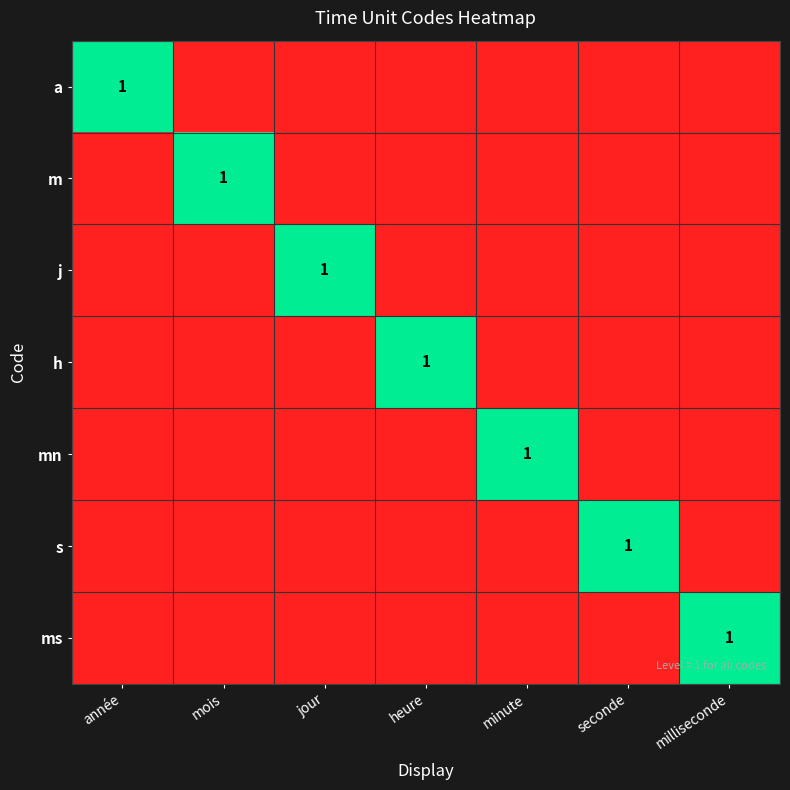

Count the mn values in the range 0 to 1.

7